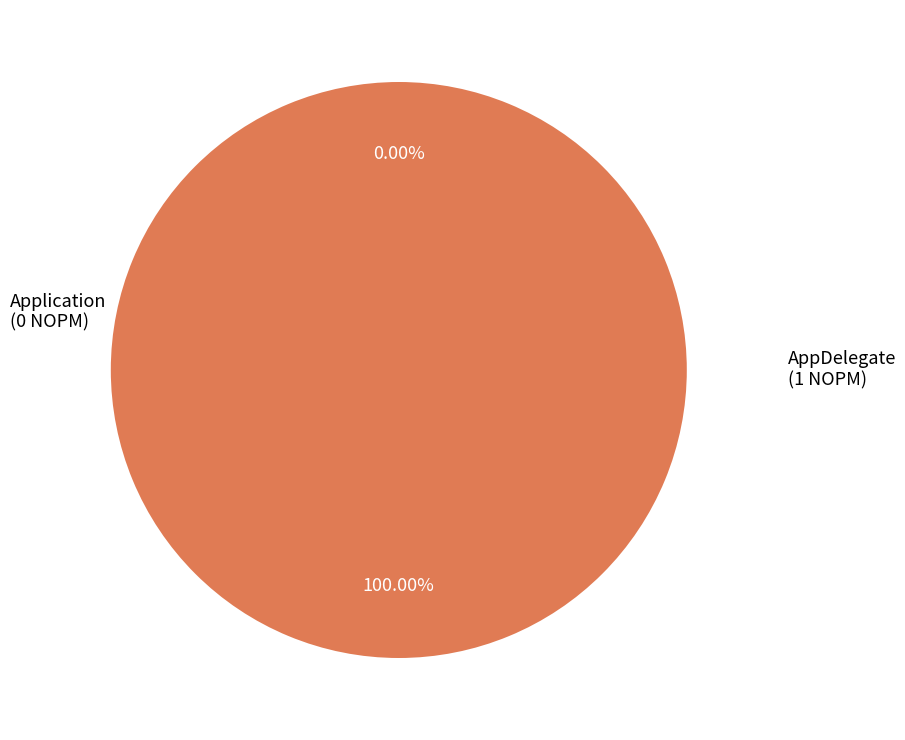

Is AppDelegate the majority of the pie?

Yes